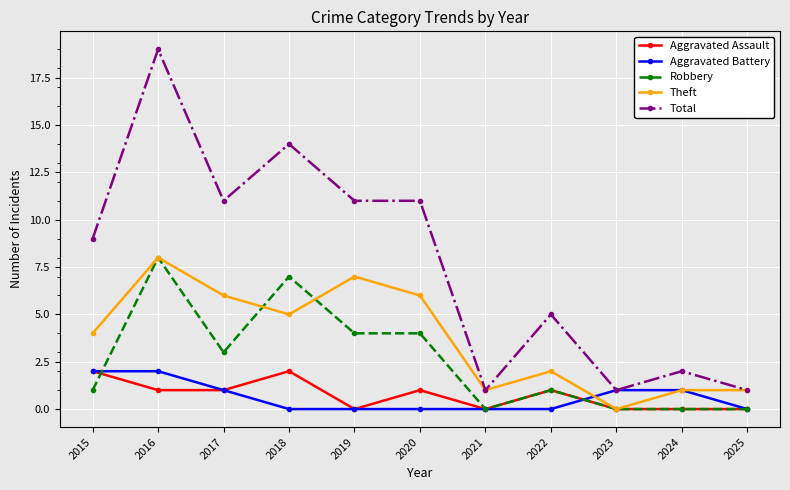

What is the difference between the highest and lowest values at 2016?

18